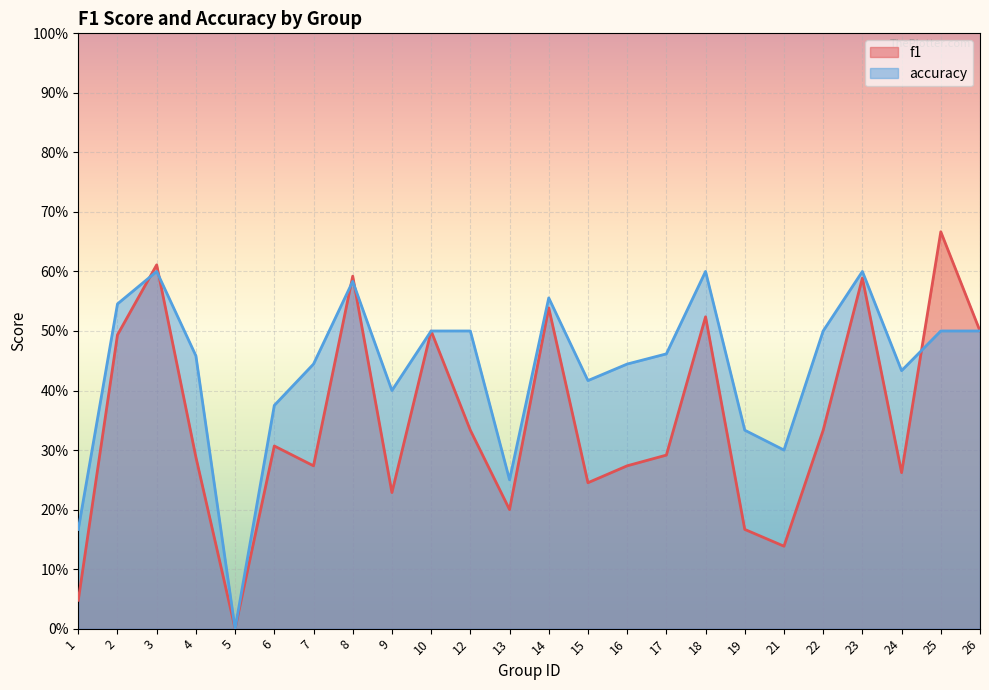

How many times do accuracy and f1 cross each other?

5